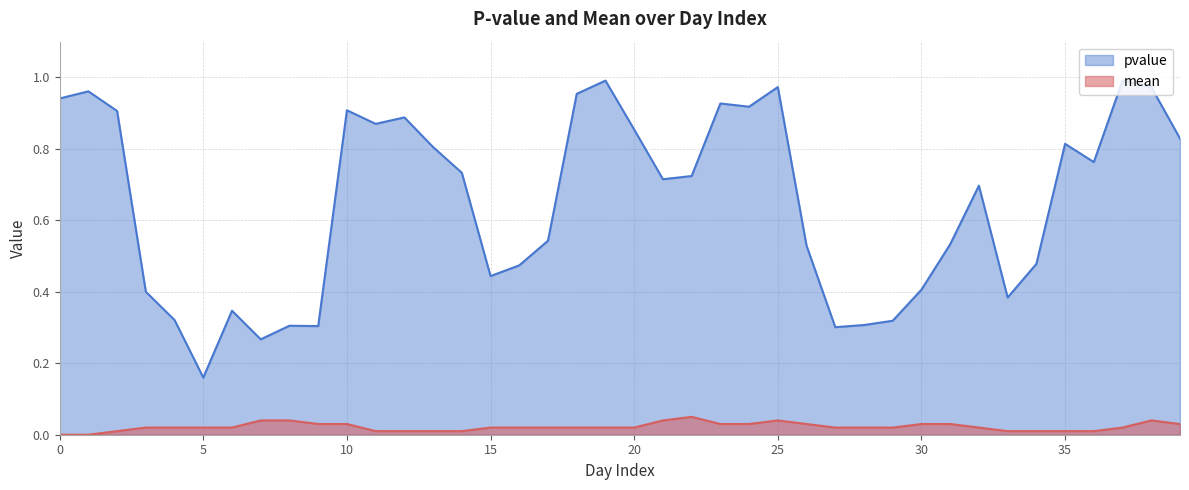

At which category does the chart reach its peak across all series?

19